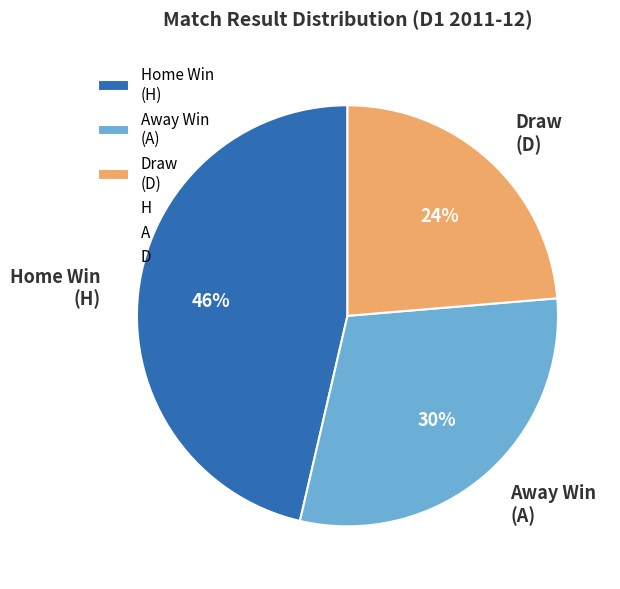

To the nearest percent, what is the combined percentage of Draw (D) and Away Win (A)?

54%